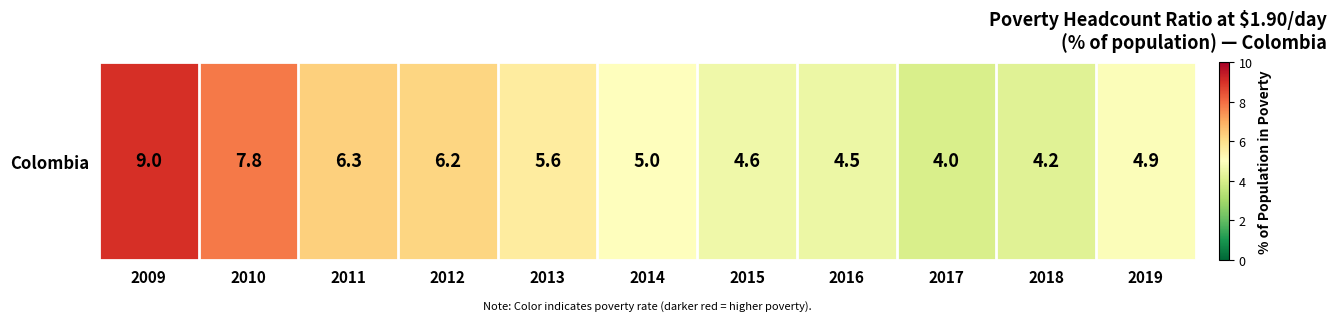

How many values exceed 5?

5